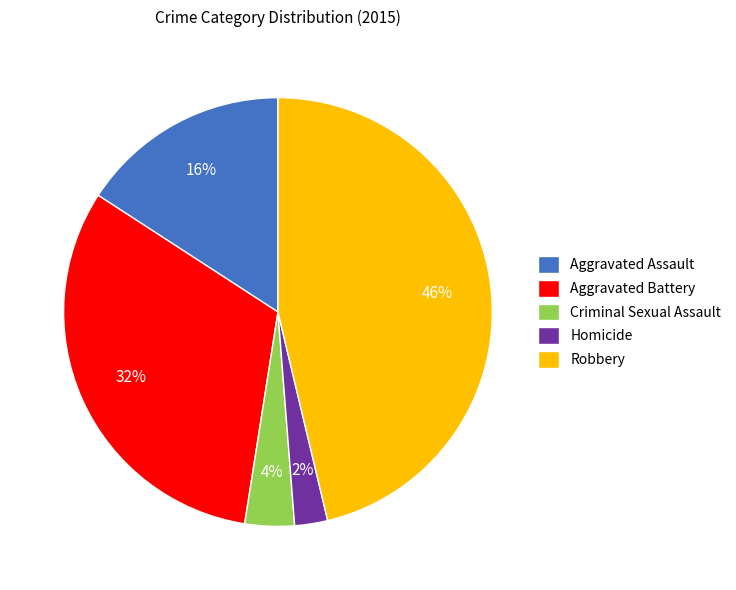

To the nearest percent, what portion does Aggravated Battery represent?

32%